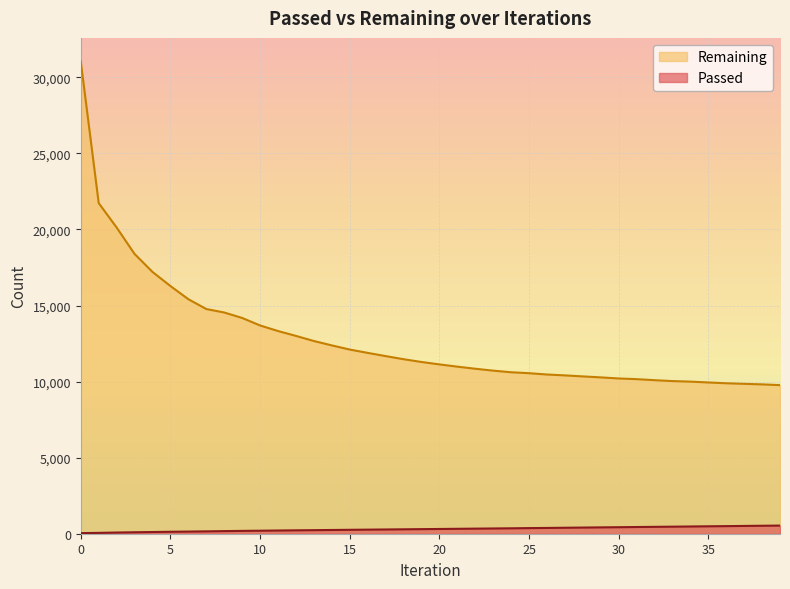

What is the greatest value displayed?

31042